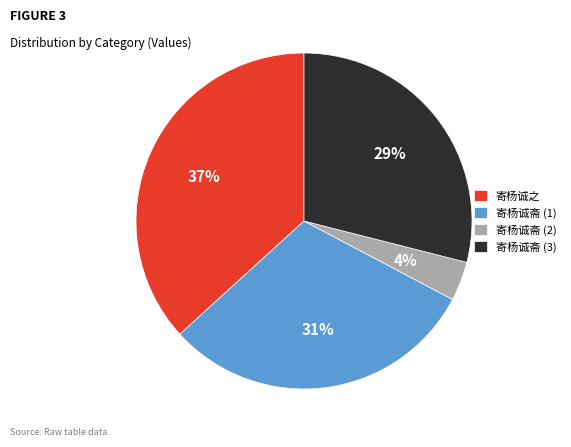

How many segments does this pie chart have?

4